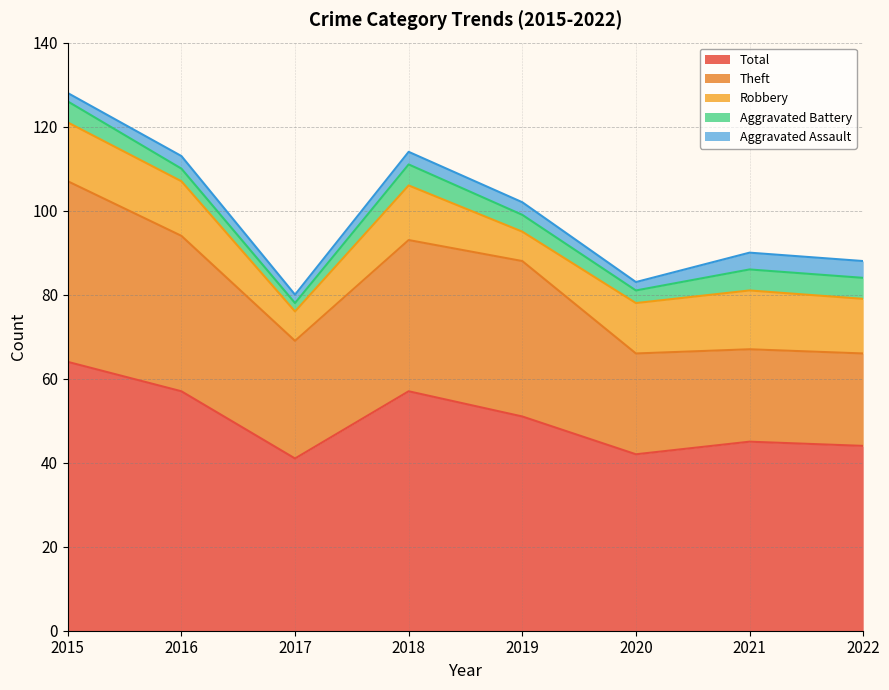

Which series has the largest range (max minus min)?

Total